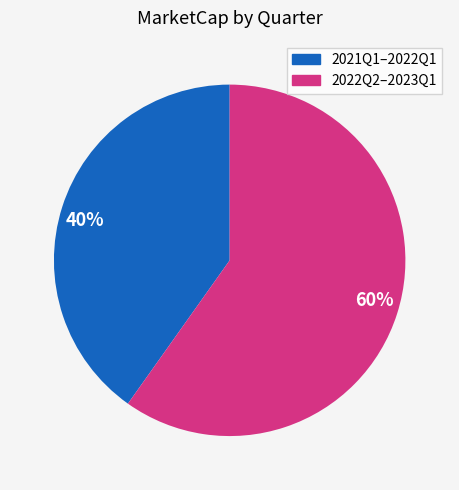

To the nearest percent, what percentage of the pie is 40%?

40%